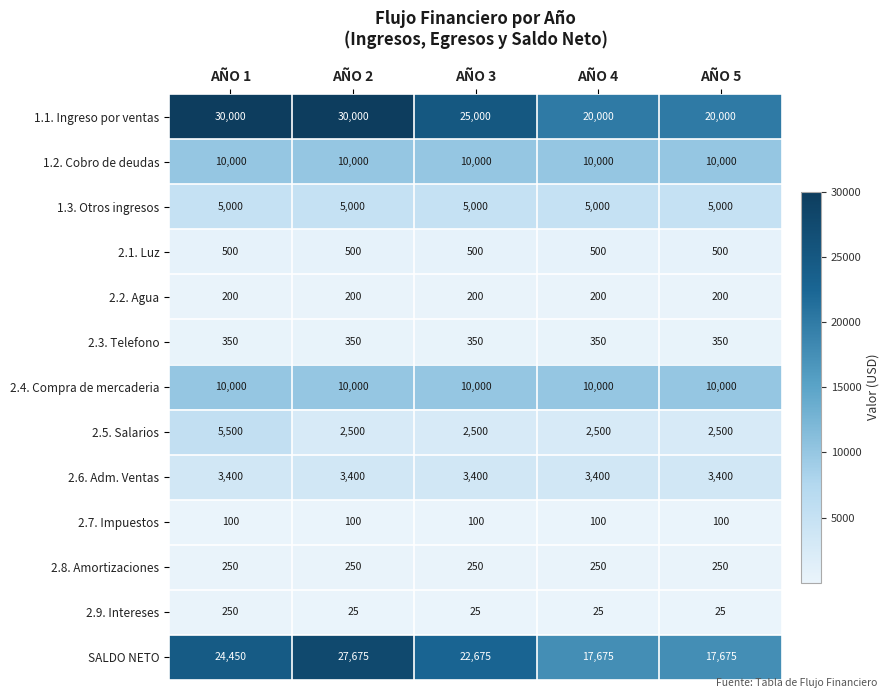

What is the spread (max minus min) of values at AÑO 4?

19975